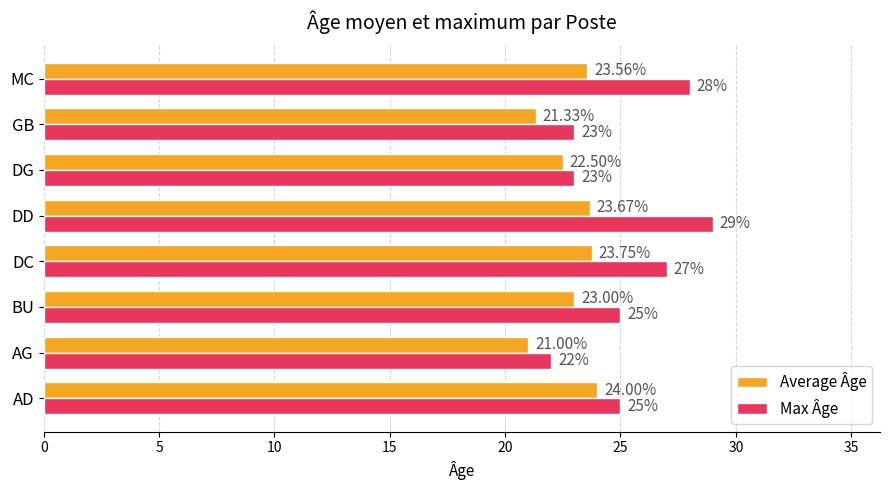

Is the value of Max Âge at BU greater than the value of Average Âge at BU?

Yes